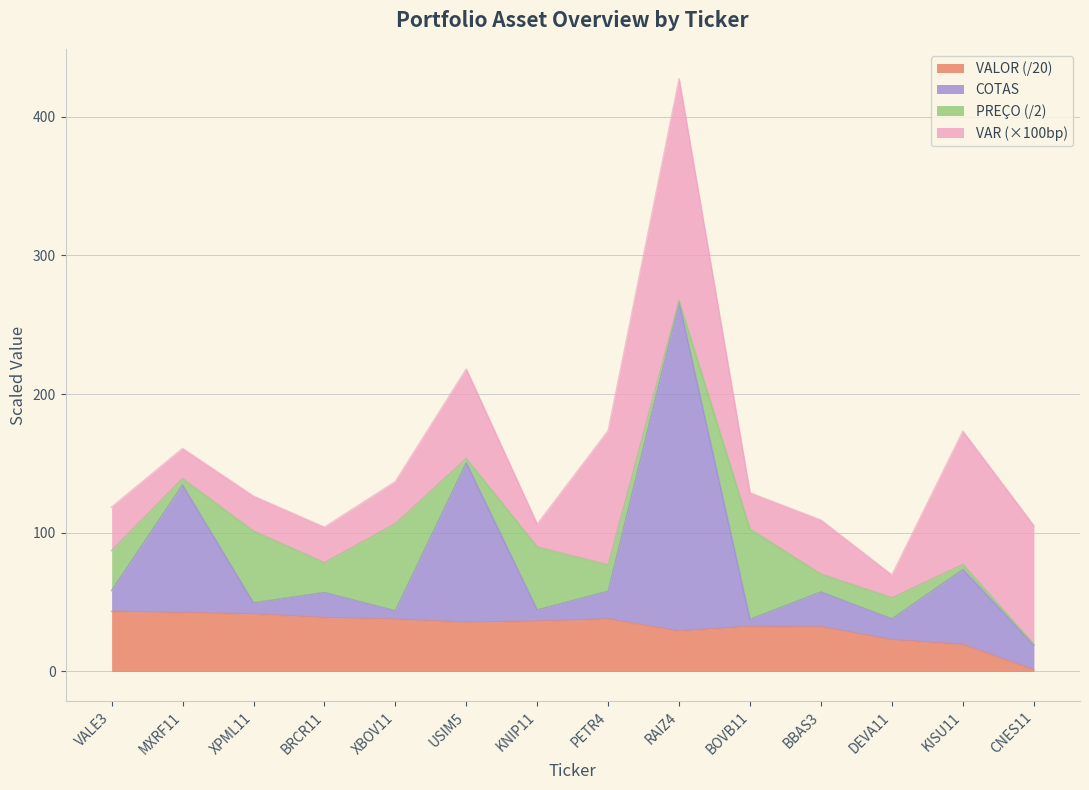

At which category is the sum across all series the highest?

RAIZ4